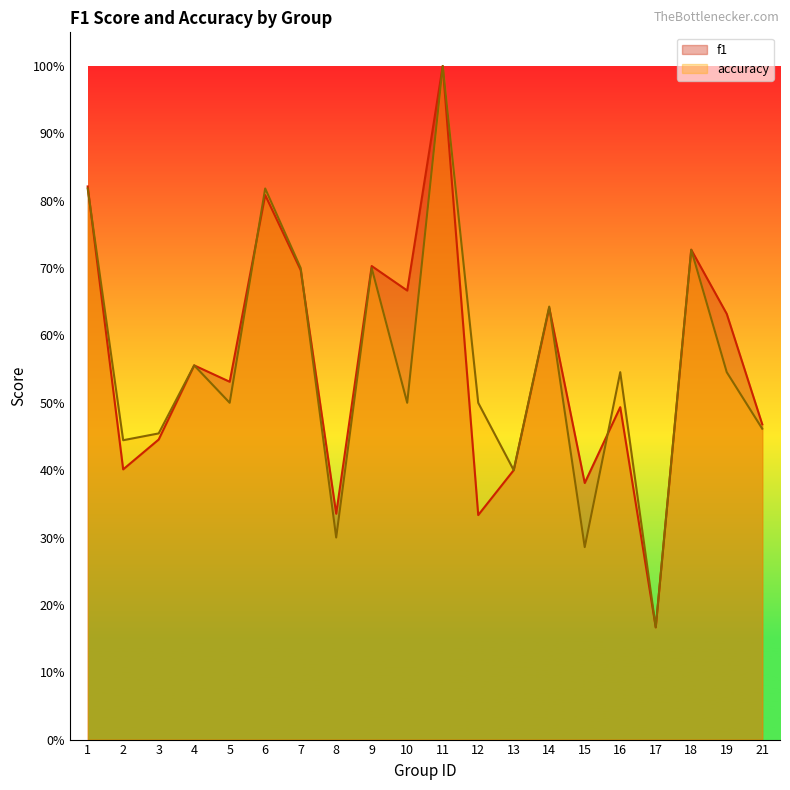

At which category is the sum across all series the highest?

11